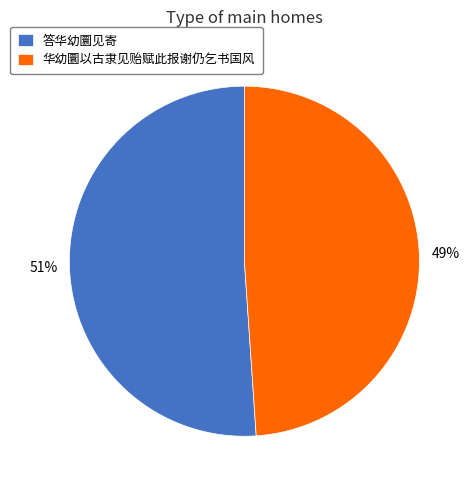

Approximately how many times larger is the value at 答华幼圜见寄 compared to 华幼圜以古隶见贻赋此报谢仍乞书国风?

1.0